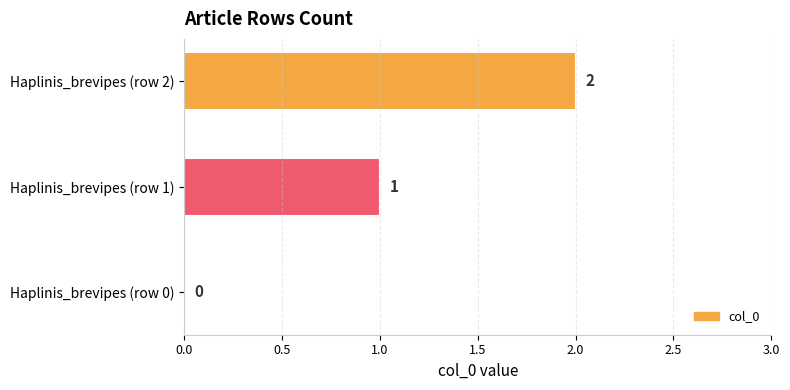

Does the chart contain stacked bars?

No